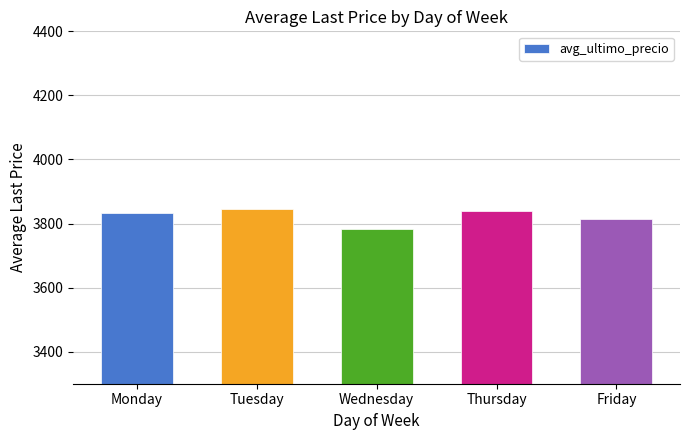

What is the sum of the values at Wednesday and Tuesday?

7627.3